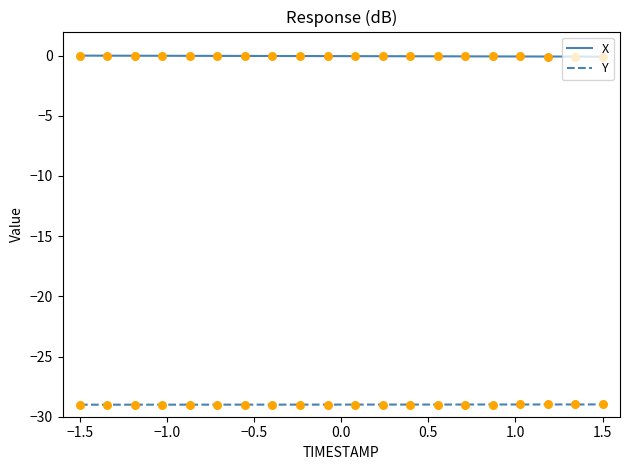

Which series has the largest total across all categories?

X